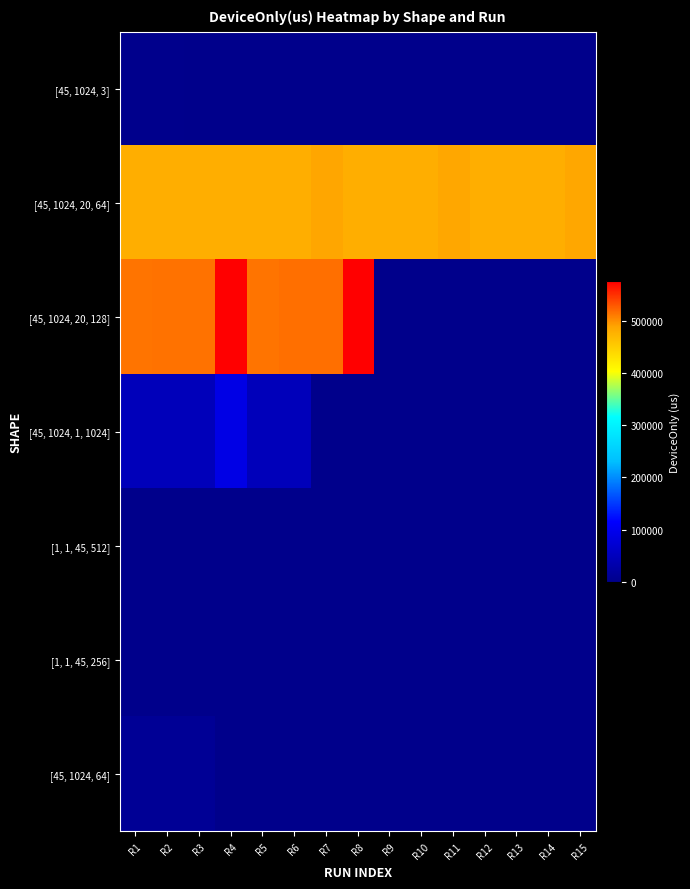

At R6, list the series in order from largest to smallest.

[45, 1024, 20, 128], [45, 1024, 20, 64], [45, 1024, 1, 1024], [45, 1024, 3], [1, 1, 45, 512], [1, 1, 45, 256], [45, 1024, 64]